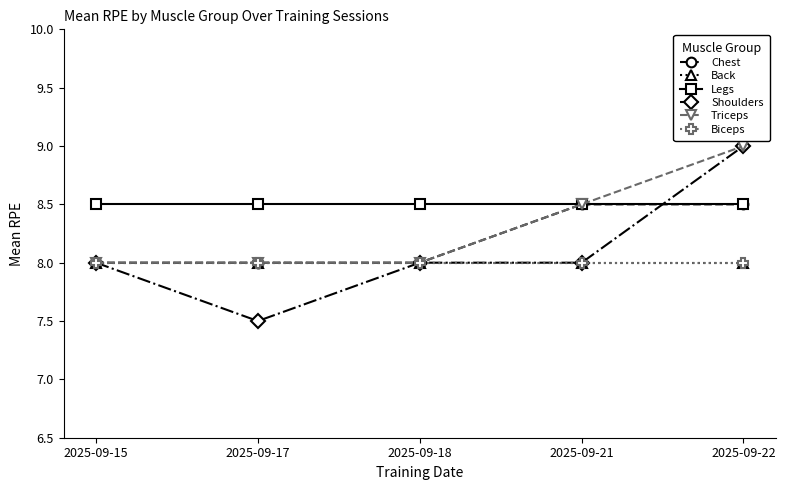

What is the total value across all series at 2025-09-18?

48.5